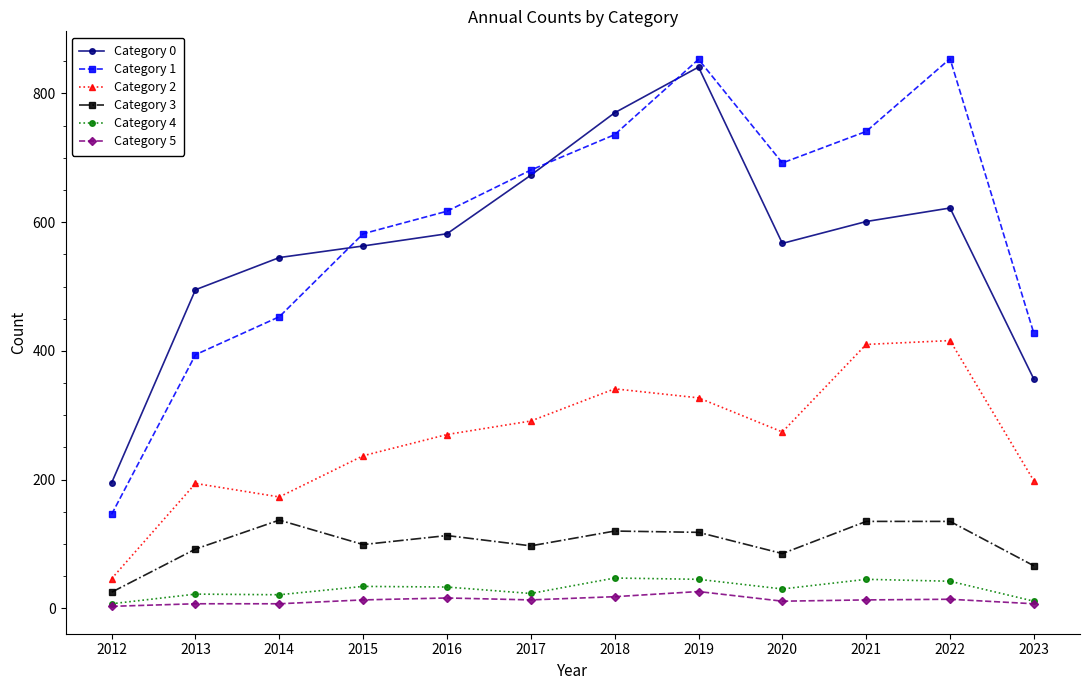

Which series has the largest total across all categories?

Category 1